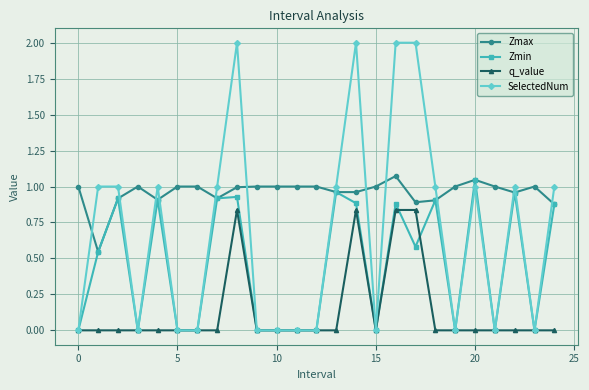

Which series has the widest spread of values?

SelectedNum